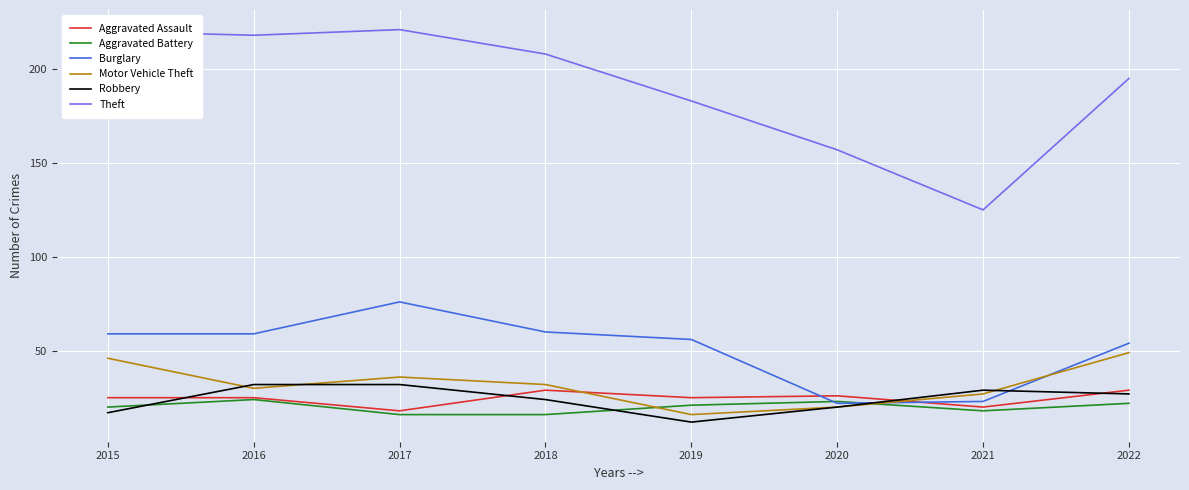

What is the difference between the Theft values at 2016 and 2019?

35